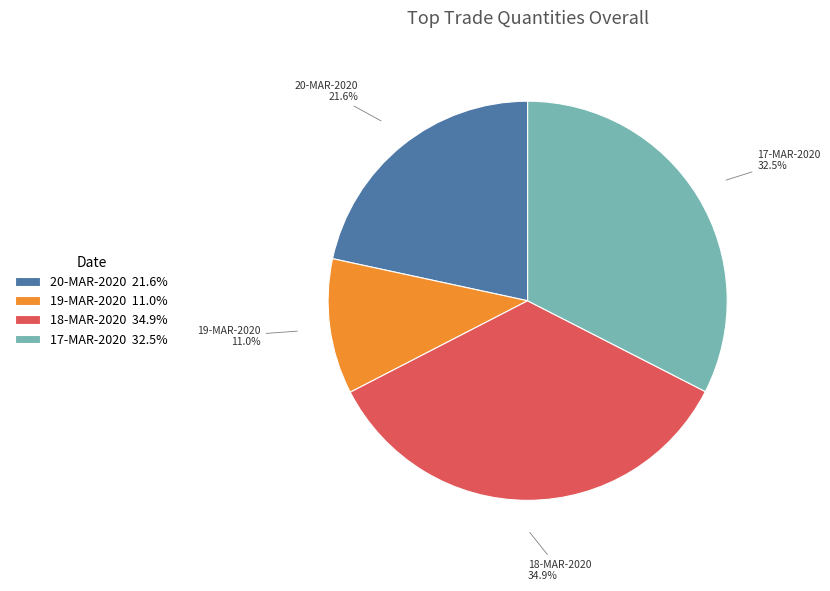

How many slices are in this pie chart?

4